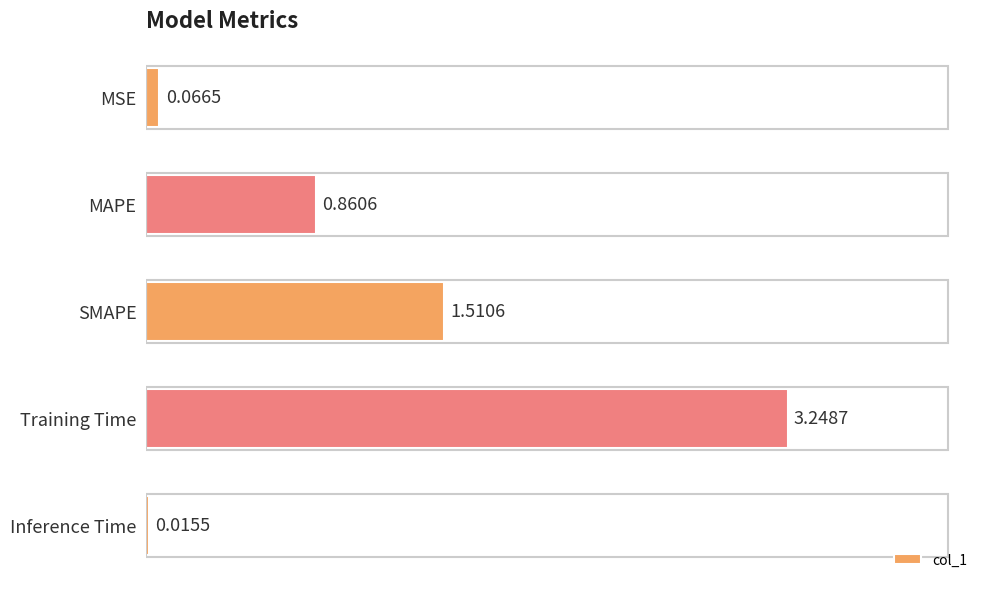

List the labels in order of value, smallest first.

Inference Time, MSE, MAPE, SMAPE, Training Time